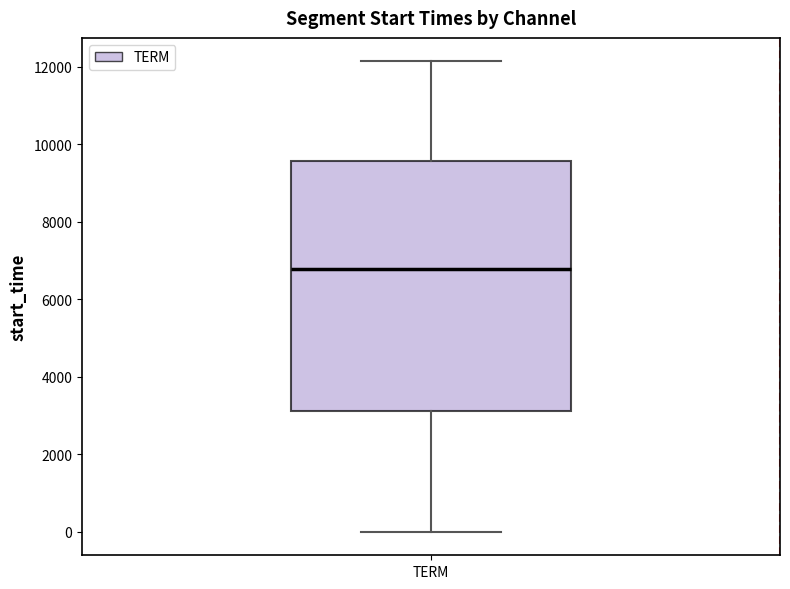

Read this box plot against the y-axis: the position of the median line, the range covered by the box, and the ends of both whiskers. The values are not printed on the chart, so give them approximately, as read against the axis.

median 6800, box 3200 to 9600, whiskers 0 to 12200